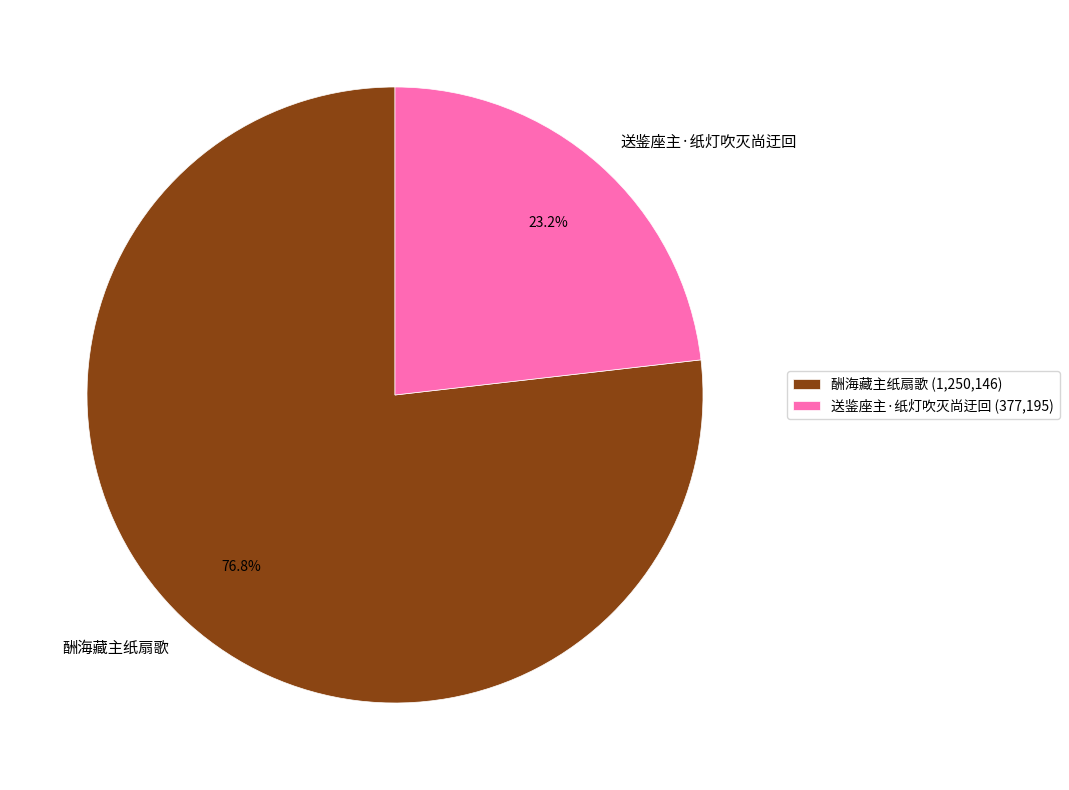

What is the majority slice?

酬海藏主纸扇歌